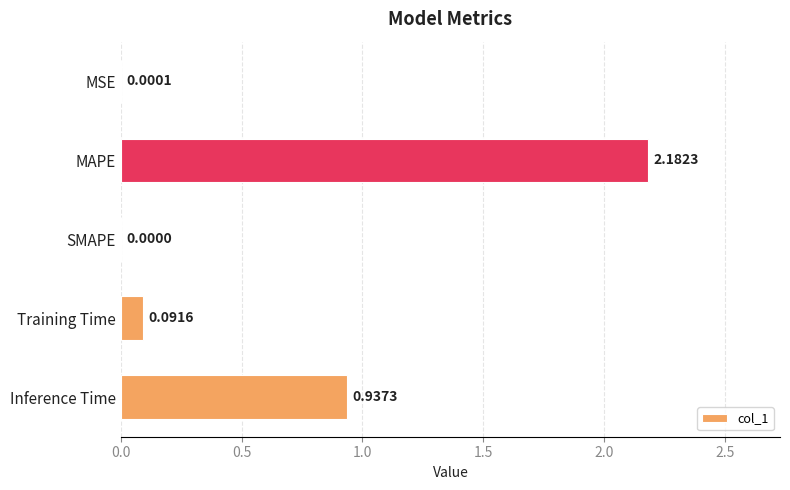

Which category has the highest value across all series?

MAPE